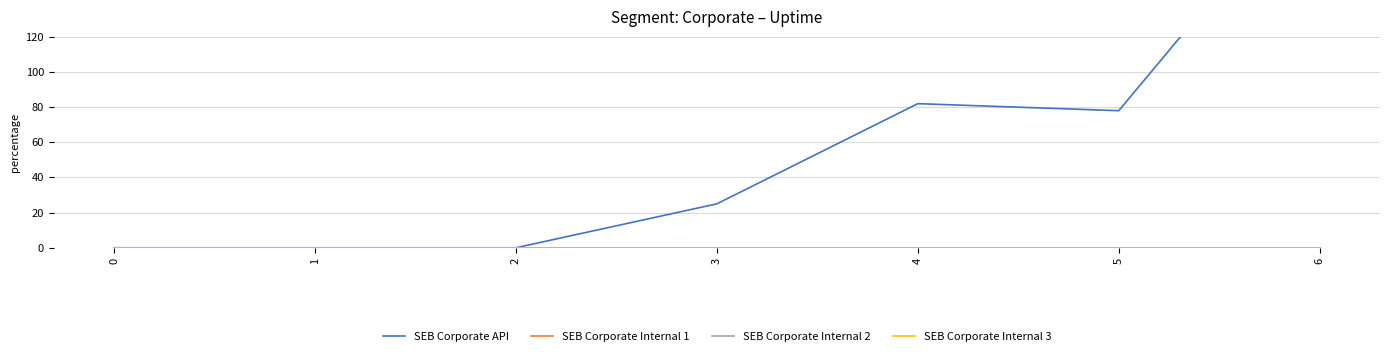

What is the difference between the maximum and second lowest values in the SEB Corporate API series?

215